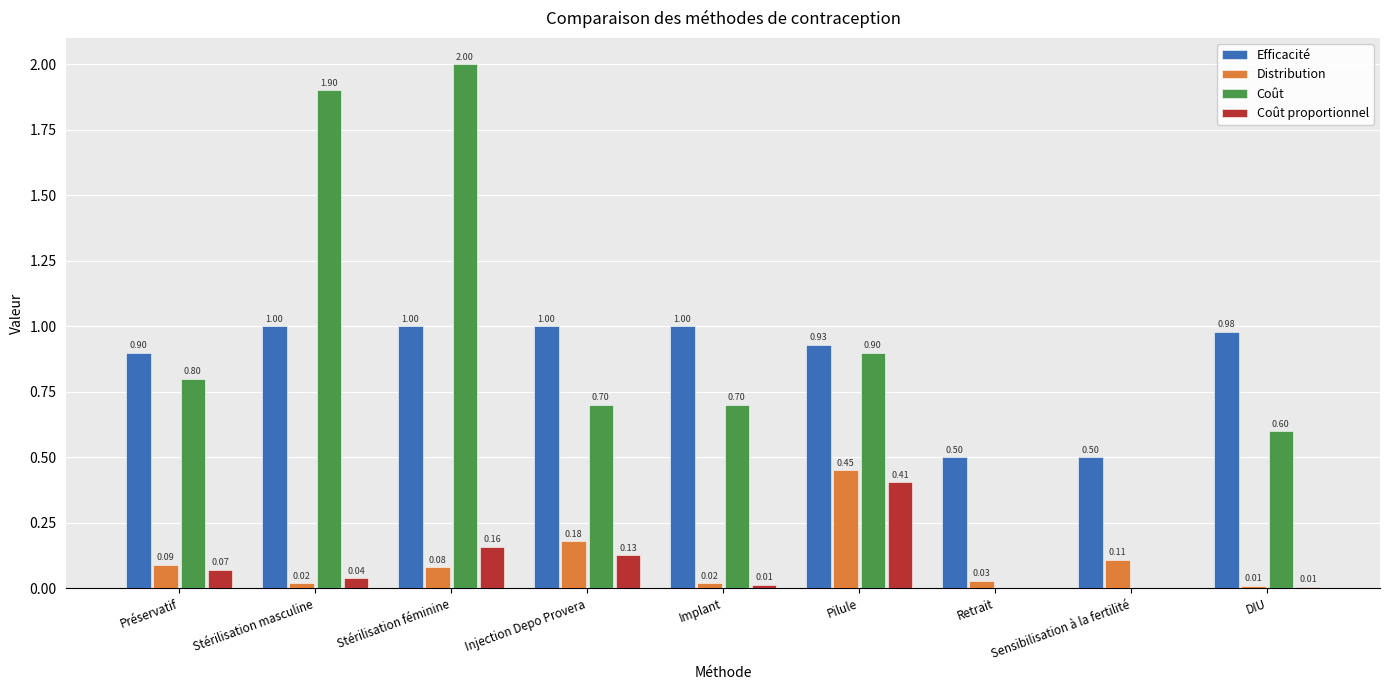

Where is Distribution nearest to the value 0?

DIU